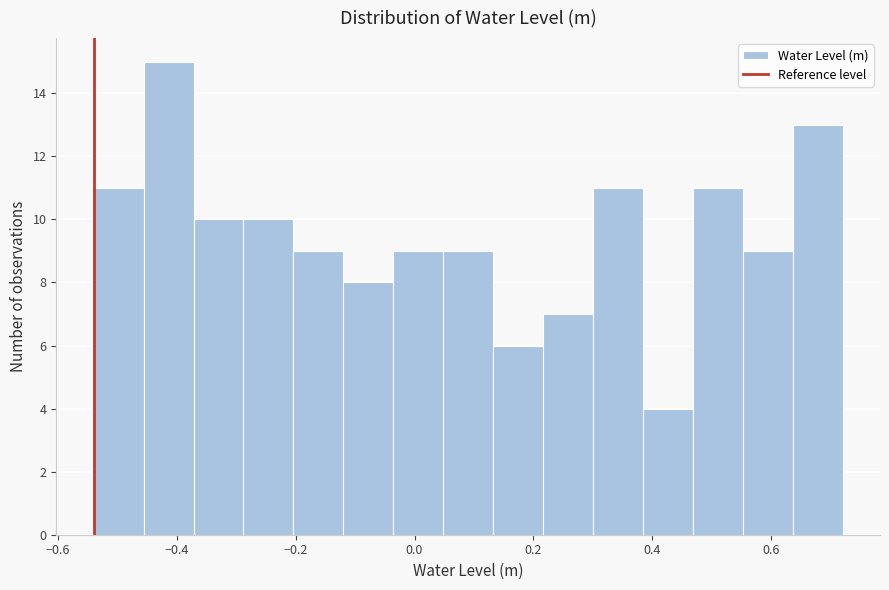

Which range on the x-axis has the tallest bar?

-0.46 to -0.38